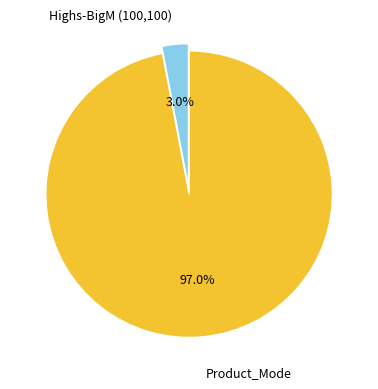

How many segments does this pie chart have?

2